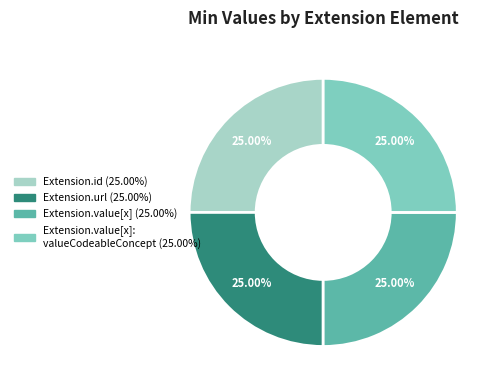

Does any single category account for the majority?

No